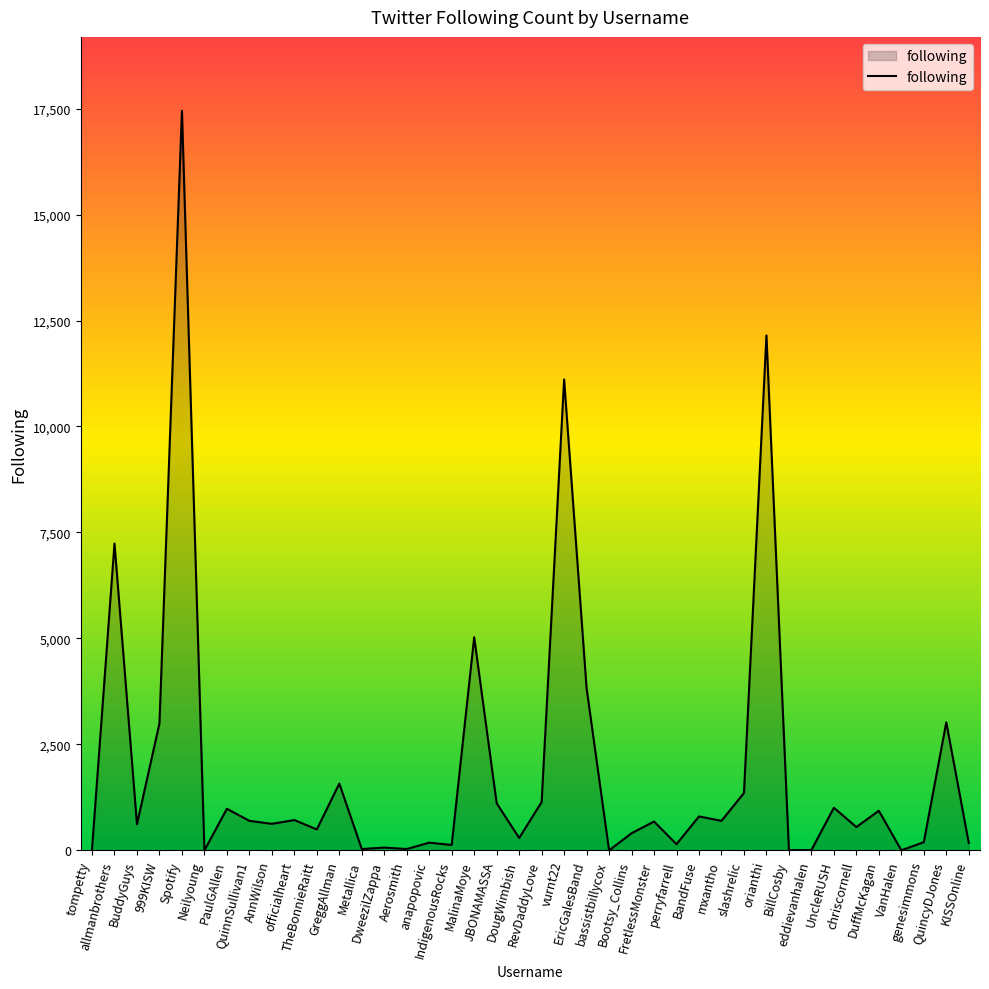

Between UncleRUSH and TheBonnieRaitt, which is larger?

UncleRUSH